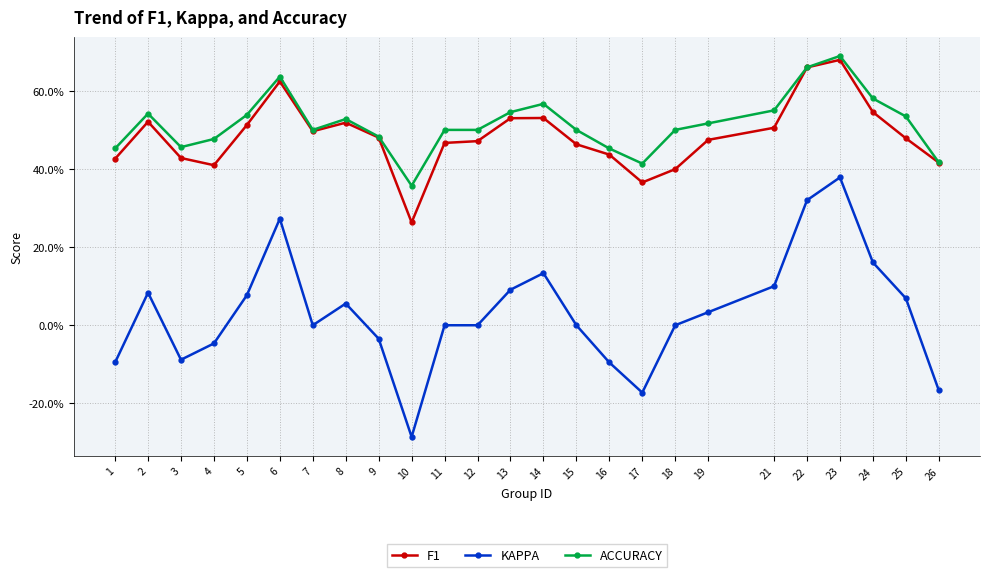

What is the sum of the KAPPA values at 13 and 18?

0.1